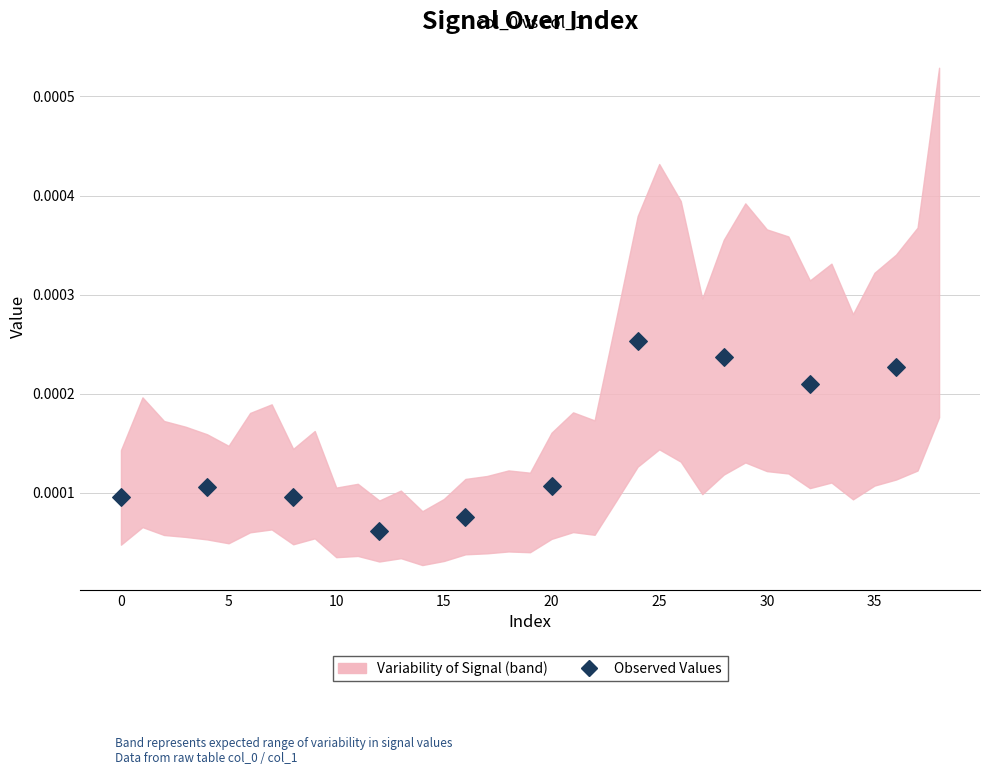

What is the range of X values (max minus min)?

36.0